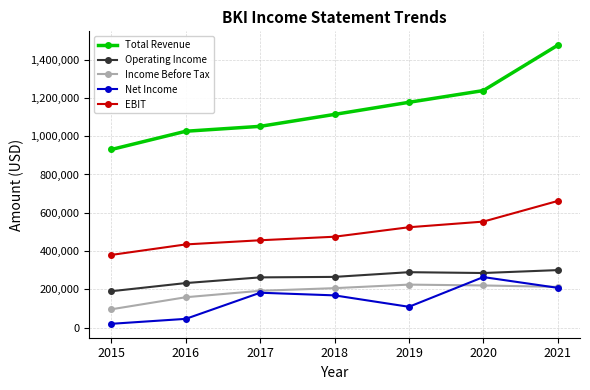

The value of Net Income at 2017 is 42466. True or false?

False